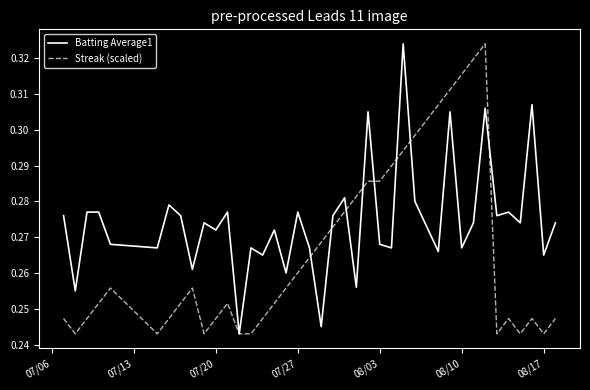

Which series has the largest total across all categories?

Batting Average1